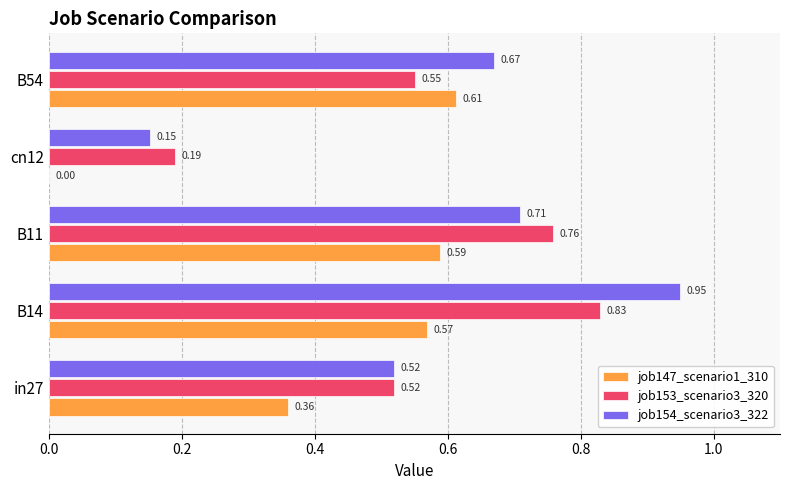

At which category is the sum across all series the highest?

B14